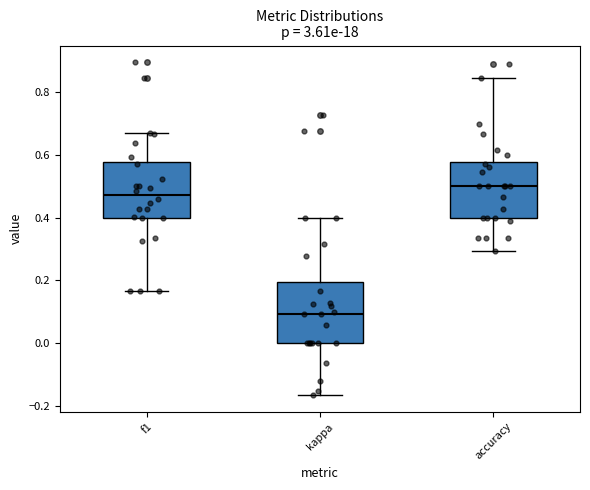

Reading left to right, read every box against the y-axis: the position of its median line, the range the box covers, and the ends of its whiskers. The values are not printed on the chart, so give them approximately, as read against the axis.

f1: median 0.48, box 0.40 to 0.58, whiskers 0.16 to 0.68
kappa: median 0.10, box 0.00 to 0.20, whiskers -0.16 to 0.40
accuracy: median 0.50, box 0.40 to 0.58, whiskers 0.30 to 0.84